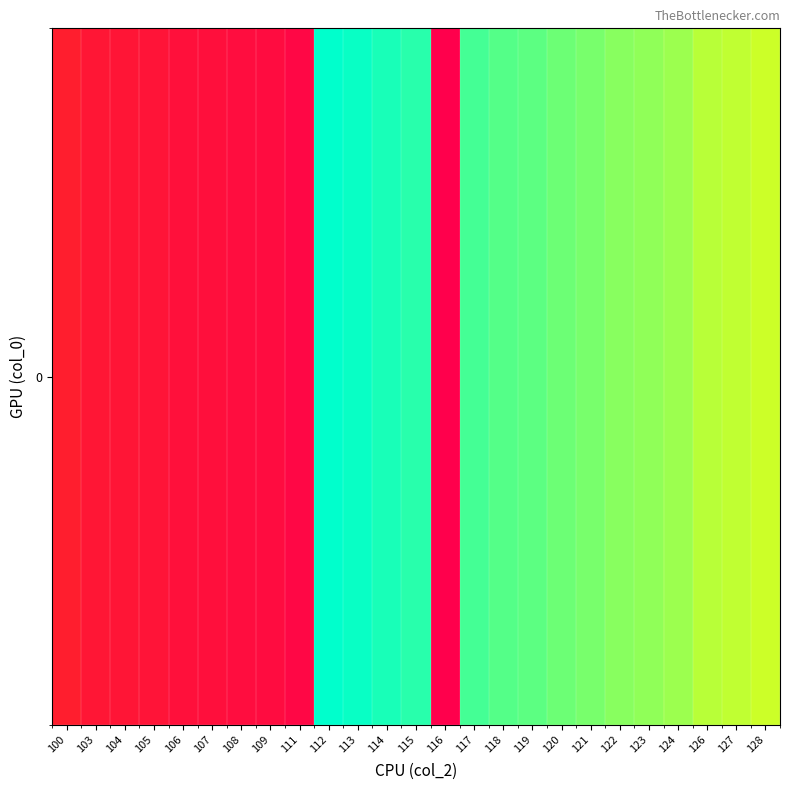

What is the greatest value displayed?

217